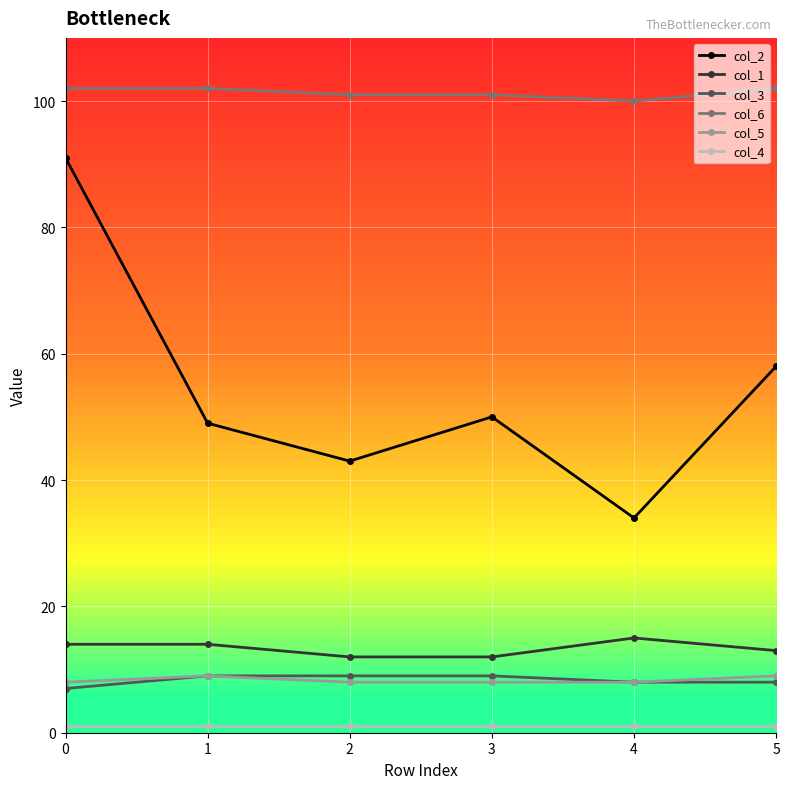

True or false: col_2 and col_1 intersect in this chart.

False